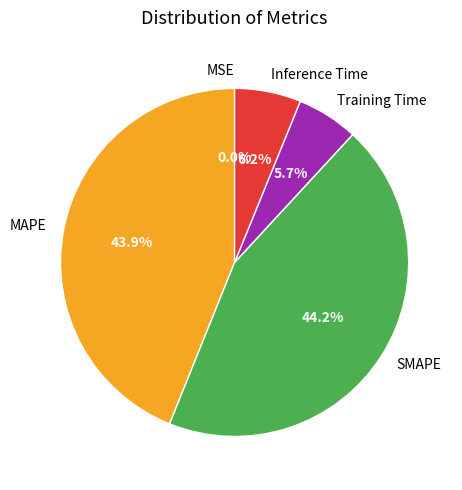

What percentage is the Training Time slice, to the nearest percent?

6%